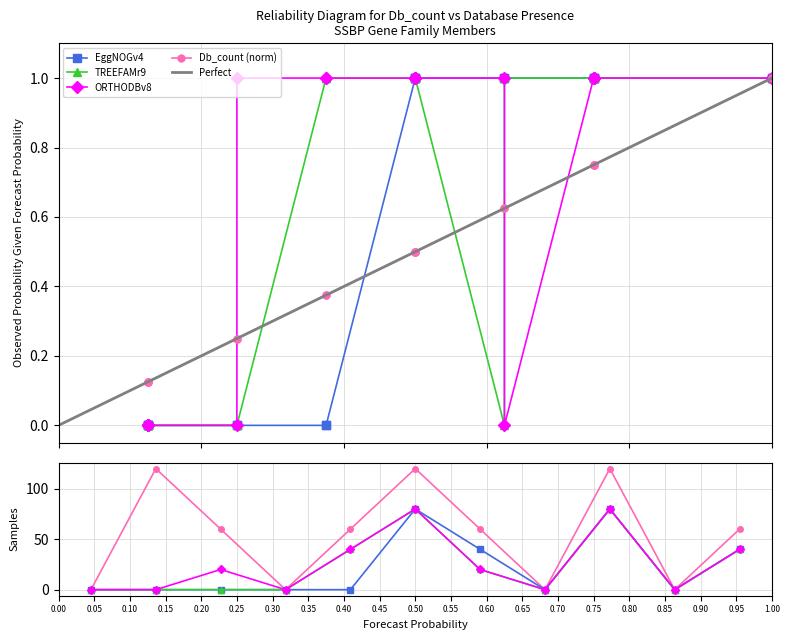

Between 4.0 and 1.0, which series saw the biggest shift?

EggNOGv4